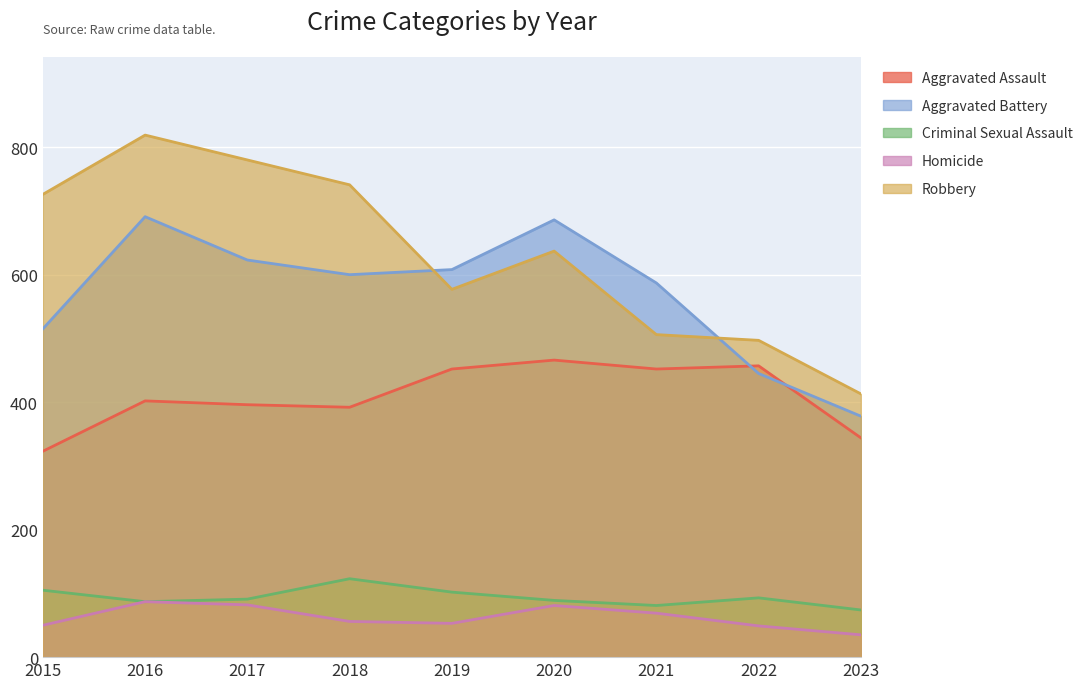

At which label does Aggravated Assault first exceed 402?

2019